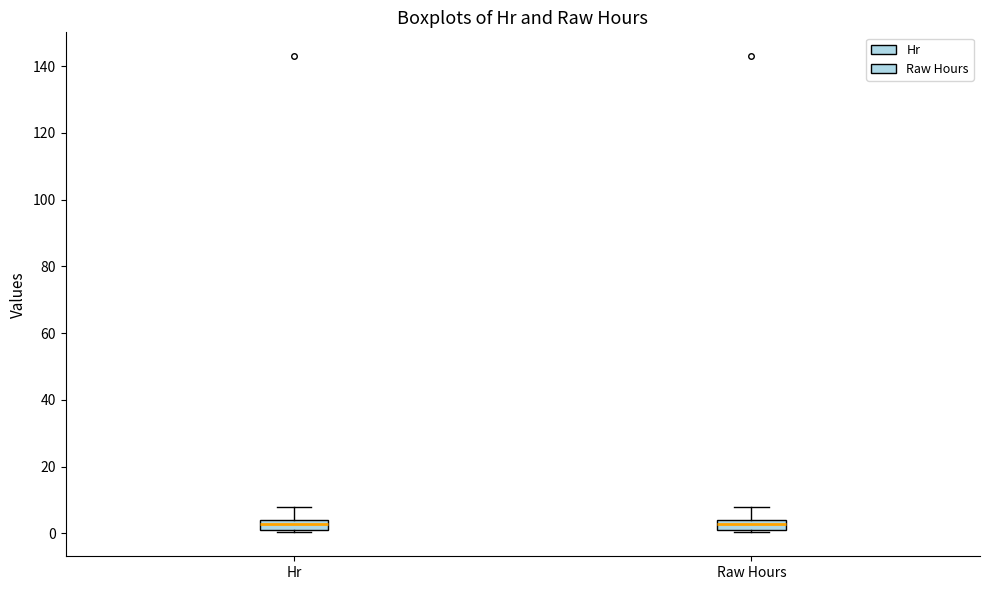

Where does the upper whisker of the box for Hr end on the y-axis? The values are not printed on the chart, so give them approximately, as read against the axis.

8